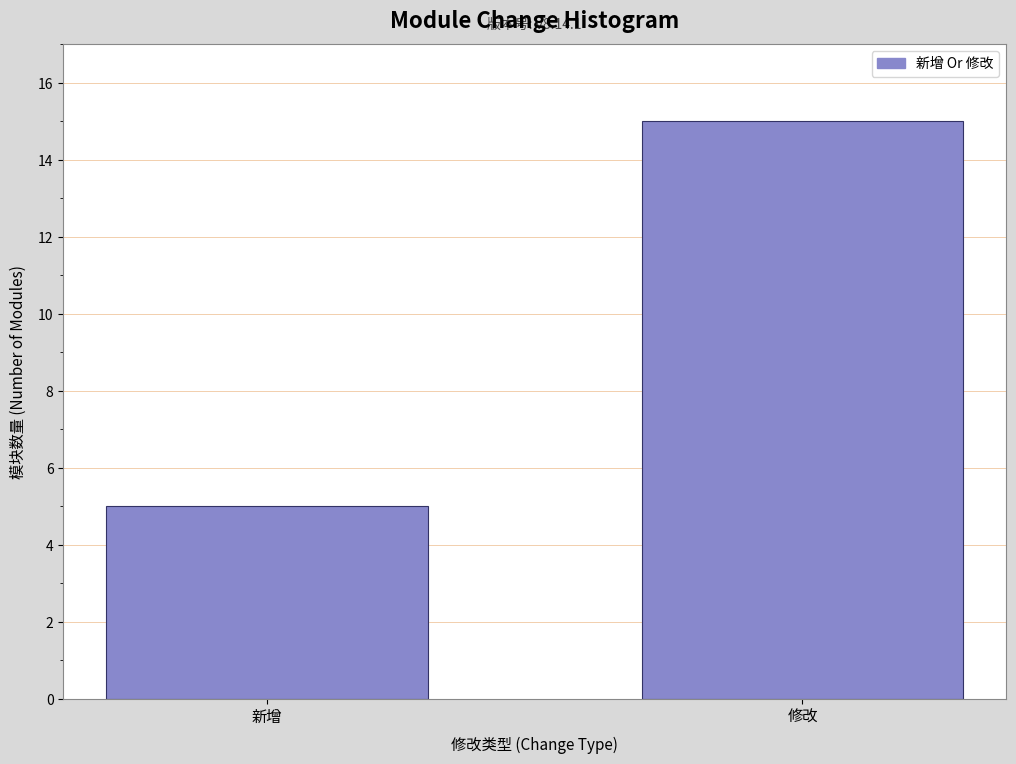

Reading left to right, what are all the values shown in this chart?

5	15